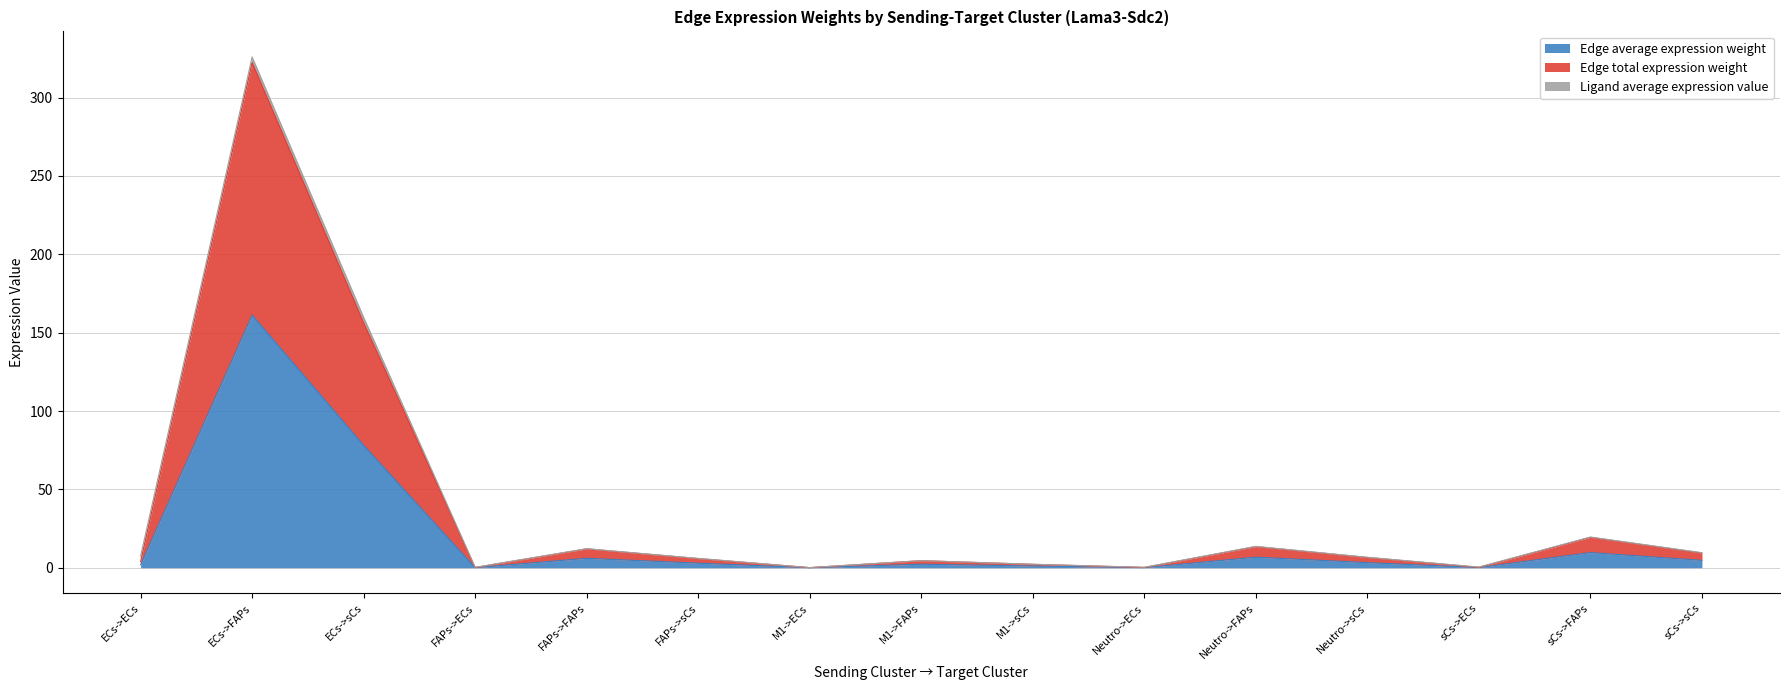

At how many categories does at least one series exceed 51?

2